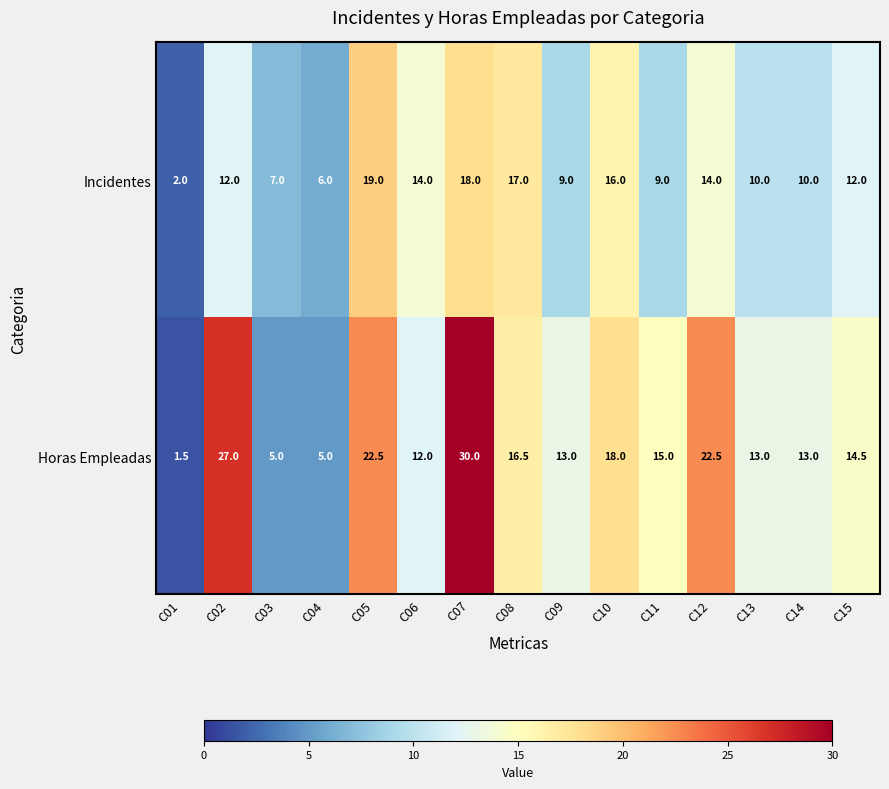

True or false: Horas Empleadas has a value of 5.0 at C03.

True